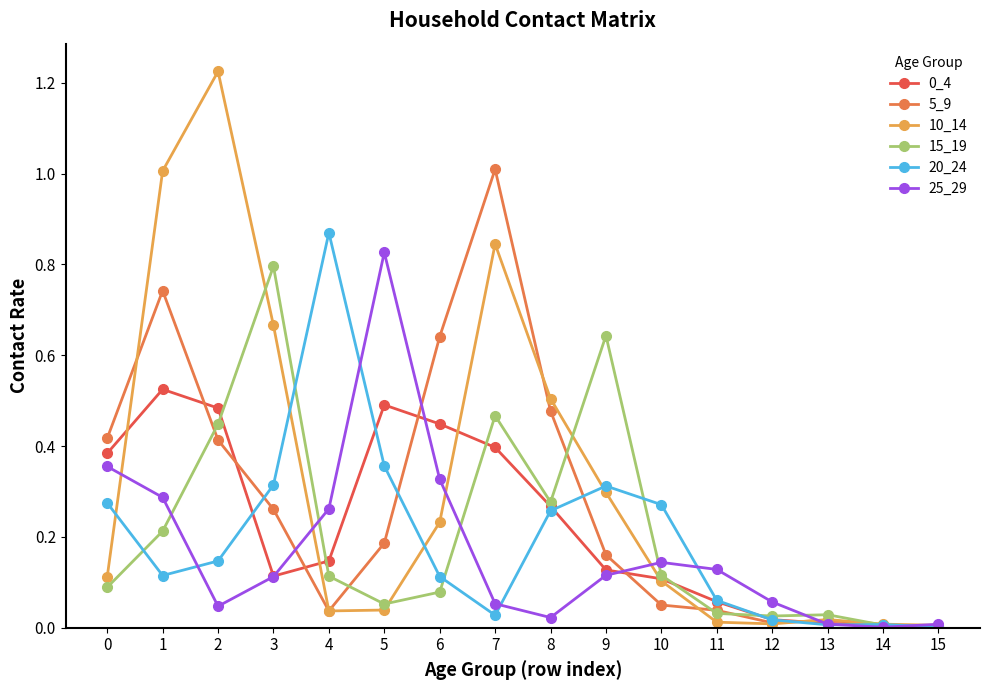

True or false: 20_24 has a value of 0.0 at 15.

True